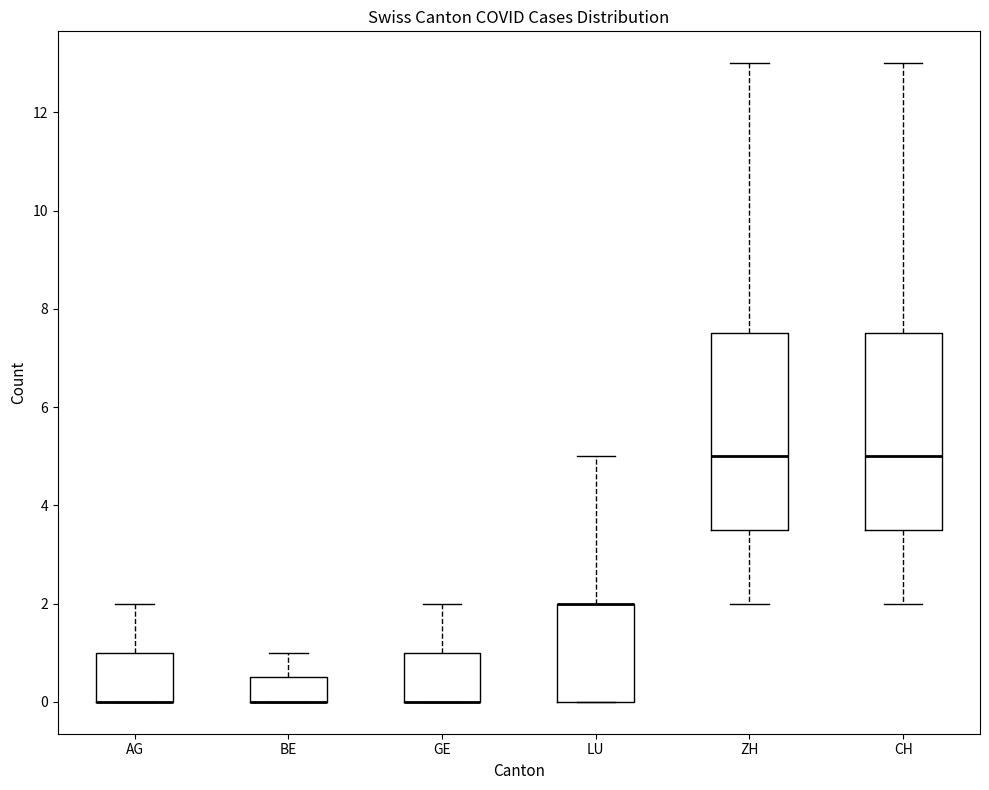

Reading left to right, read every box against the y-axis: the position of its median line, the range the box covers, and the ends of its whiskers. The values are not printed on the chart, so give them approximately, as read against the axis.

AG: median 0.0 (drawn on the box's lower edge), box 0.0 to 1.0, whiskers 0.0 to 2.0
BE: median 0.0 (drawn on the box's lower edge), box 0.0 to 0.6, whiskers 0.0 to 1.0
GE: median 0.0 (drawn on the box's lower edge), box 0.0 to 1.0, whiskers 0.0 to 2.0
LU: median 2.0 (drawn on the box's upper edge), box 0.0 to 2.0, whiskers 0.0 to 5.0
ZH: median 5.0, box 3.6 to 7.6, whiskers 2.0 to 13.0
CH: median 5.0, box 3.6 to 7.6, whiskers 2.0 to 13.0